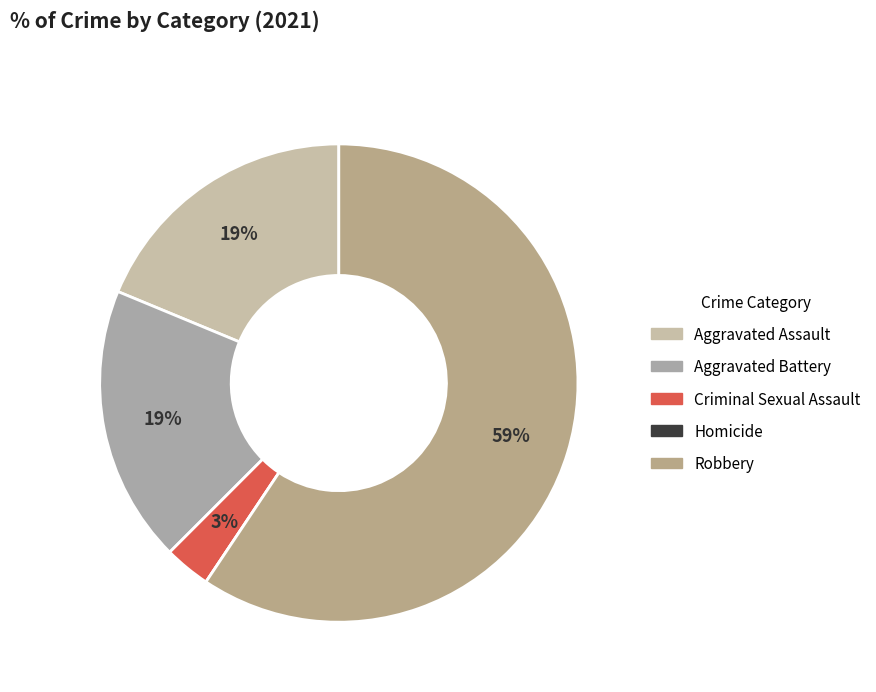

What is the majority slice?

Robbery